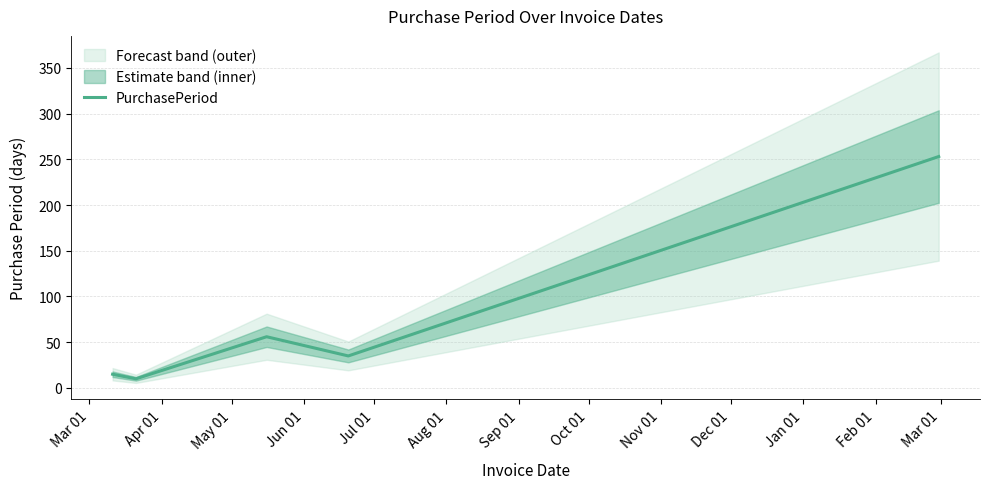

How many lines are shown in the chart?

1